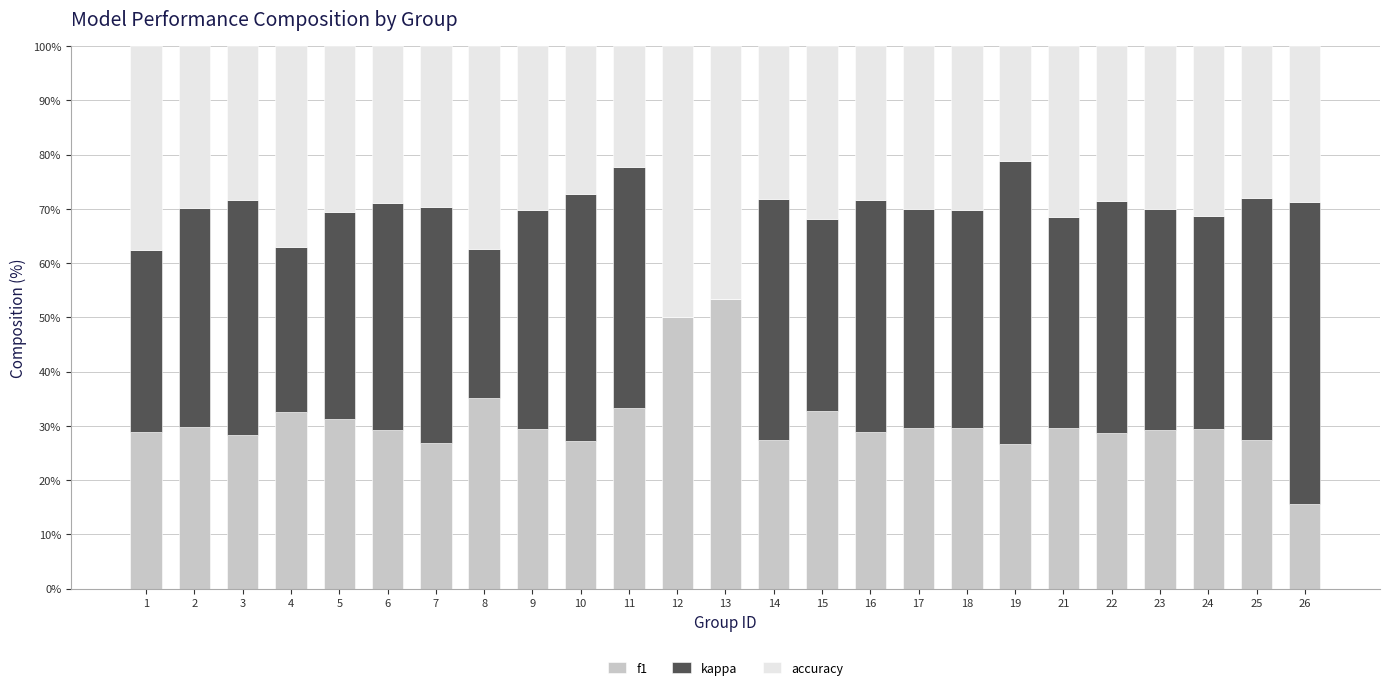

The f1 series shows 52.8 at 15. True or false?

False